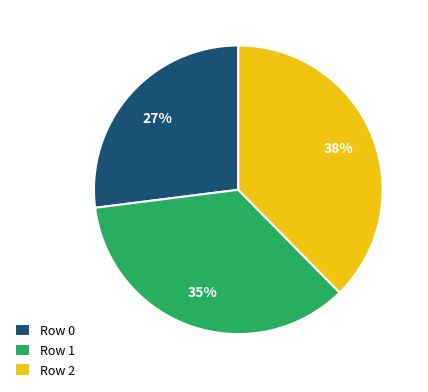

Which has a higher value, Row 2 or Row 0?

Row 2